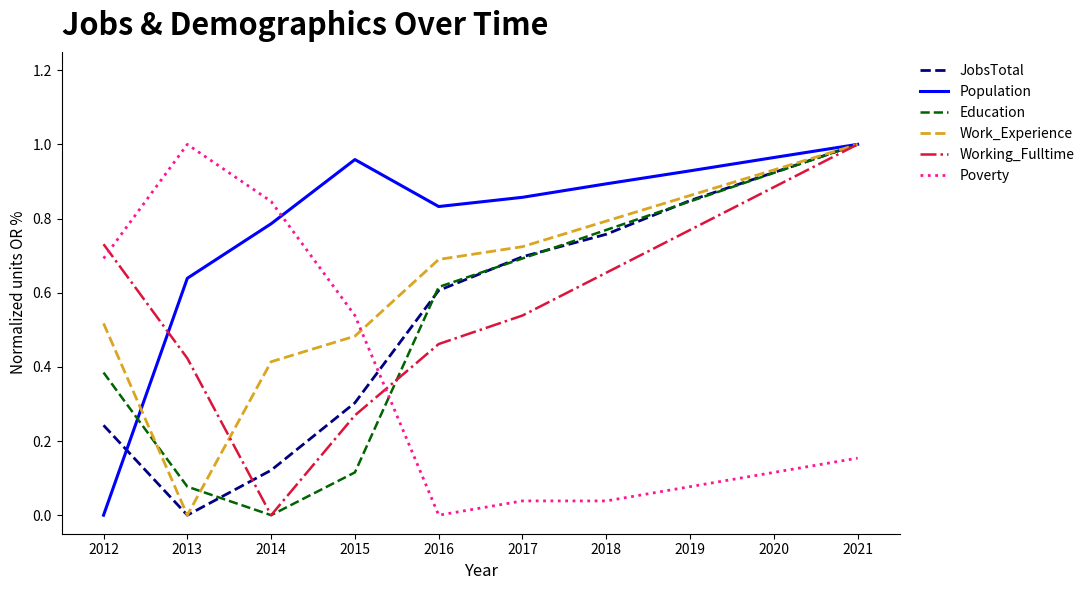

Is it true that Education equals 0.2 at 2015?

False